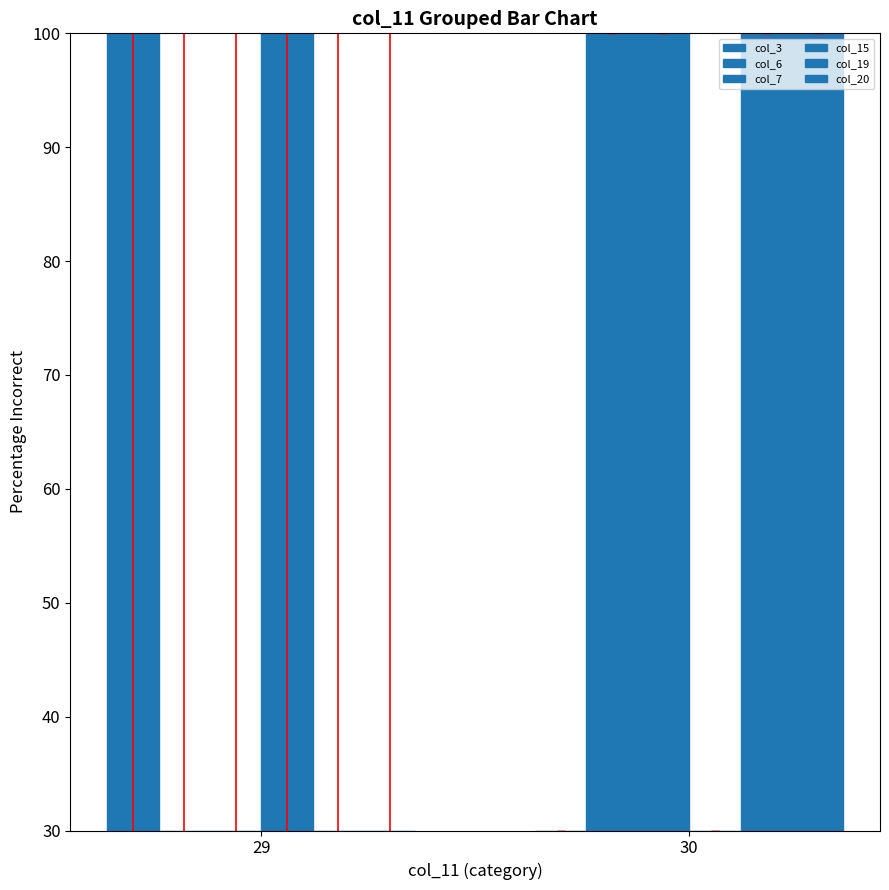

Reading right to left, list all the values displayed in this chart.

col_3: 0.0	70.0
col_6: 70.0	0.0
col_7: 70.0	0.0
col_15: 0.0	70.0
col_19: 70.0	0.0
col_20: 70.0	0.0